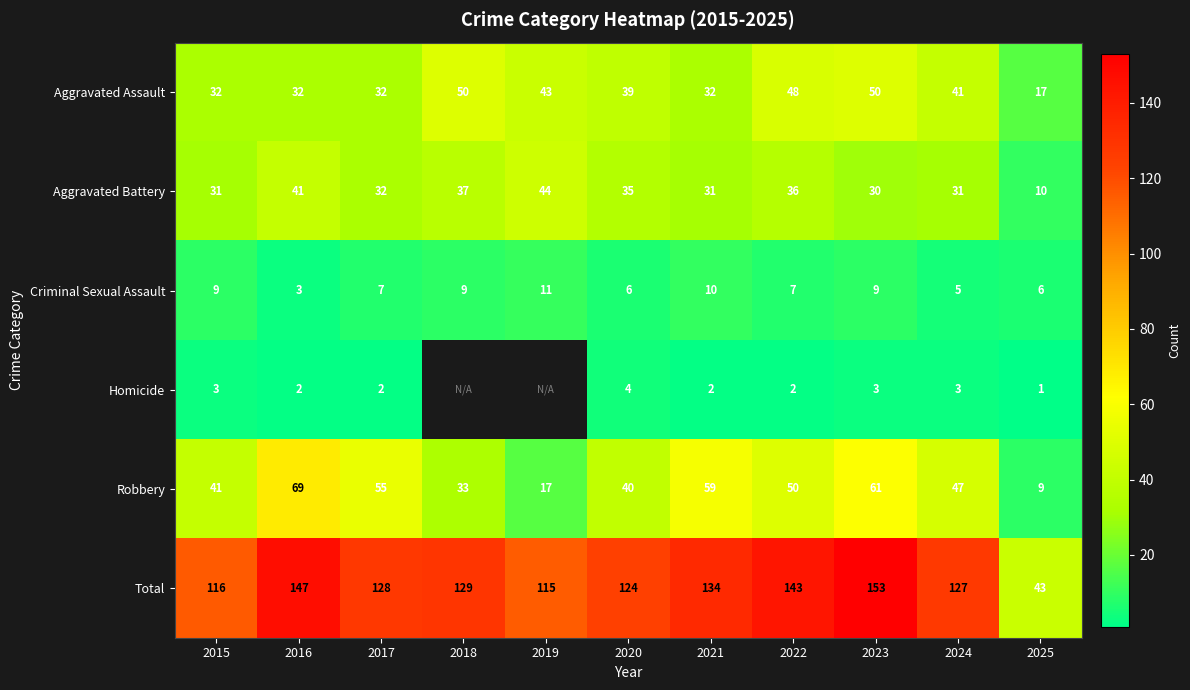

At 2023, list the series in order from largest to smallest.

Total, Robbery, Aggravated Assault, Aggravated Battery, Criminal Sexual Assault, Homicide